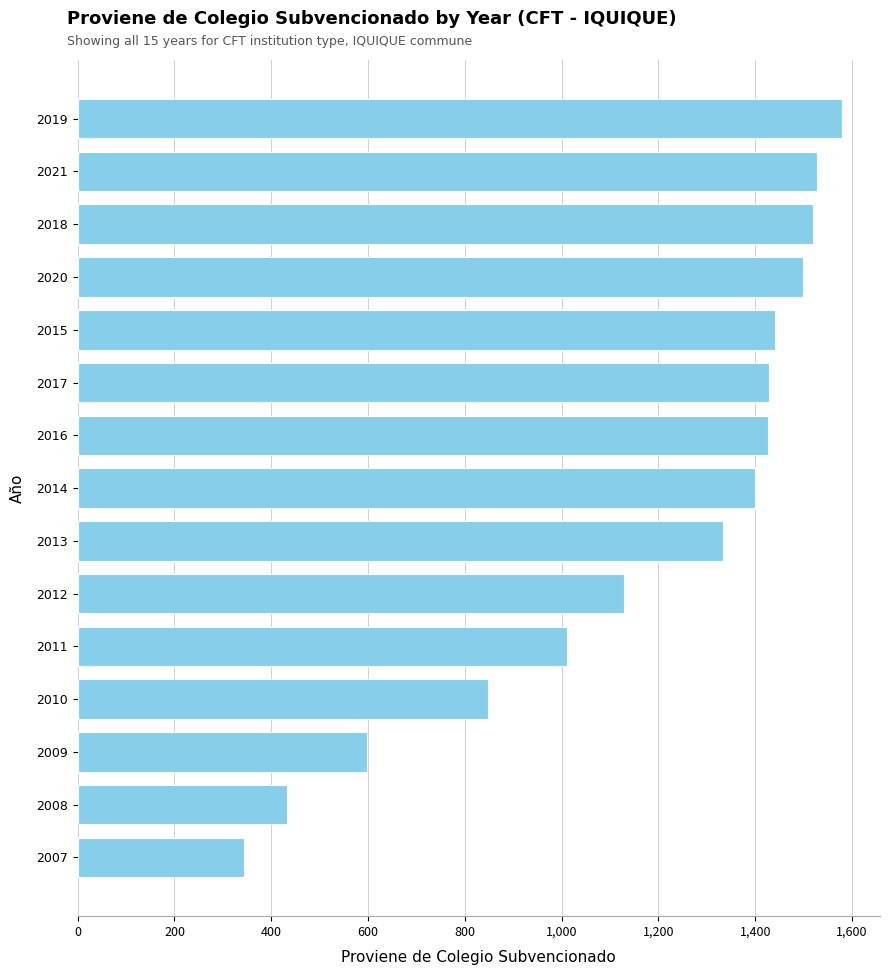

How many data points does each series have?

15